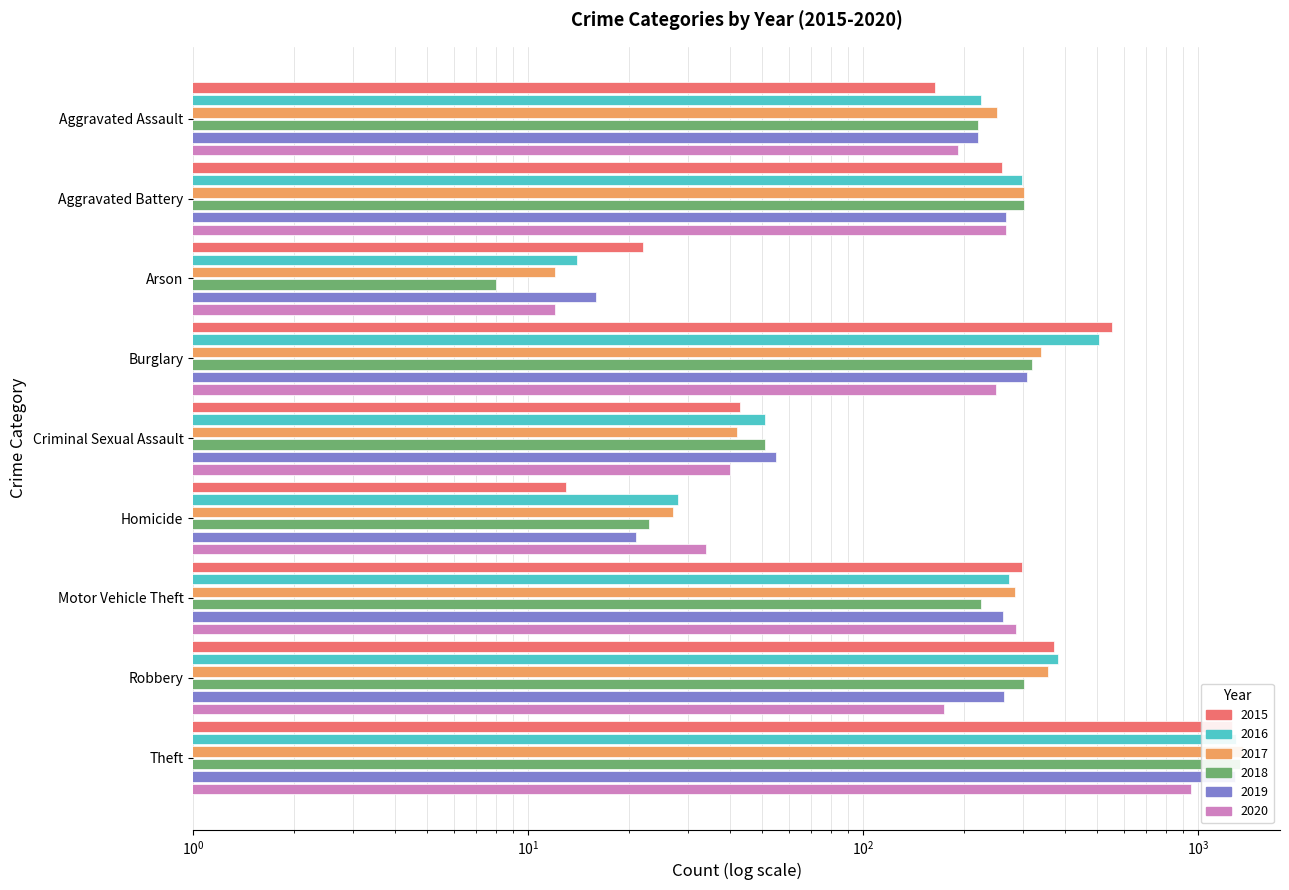

What is the lowest value of the 2020 series?

12